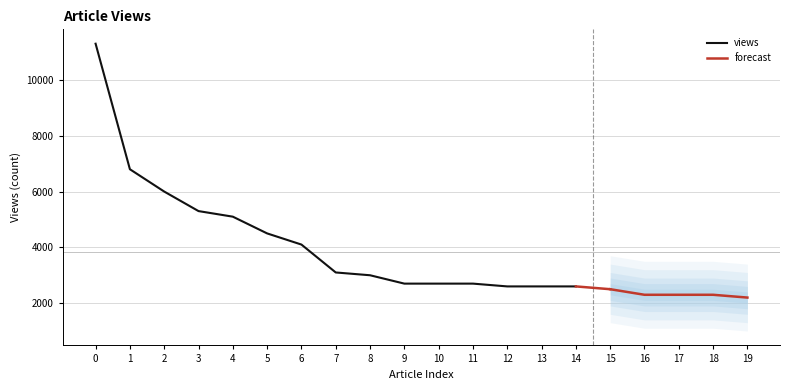

Between 10 and 15, which is larger?

10